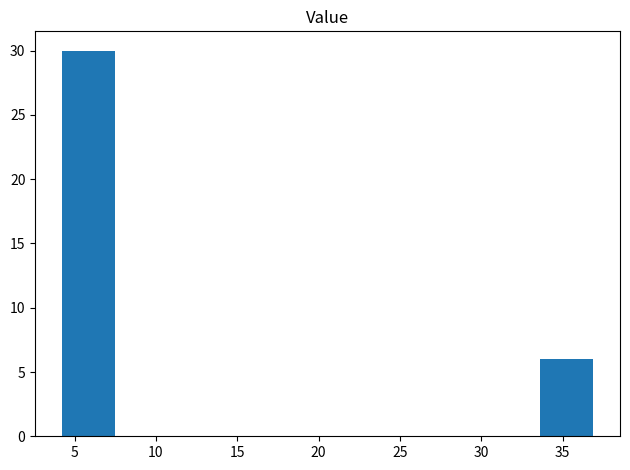

Reading left to right, transcribe this chart: for each bar, give the range it covers on the x-axis and its height. Neither the bar edges nor the heights are printed on the chart, so give them approximately, as read against the axes.

4.0 to 7.5: 30
7.5 to 10.5: 0
10.5 to 14.0: 0
14.0 to 17.5: 0
17.5 to 20.5: 0
20.5 to 24.0: 0
24.0 to 27.0: 0
27.0 to 30.5: 0
30.5 to 33.5: 0
33.5 to 37.0: 6